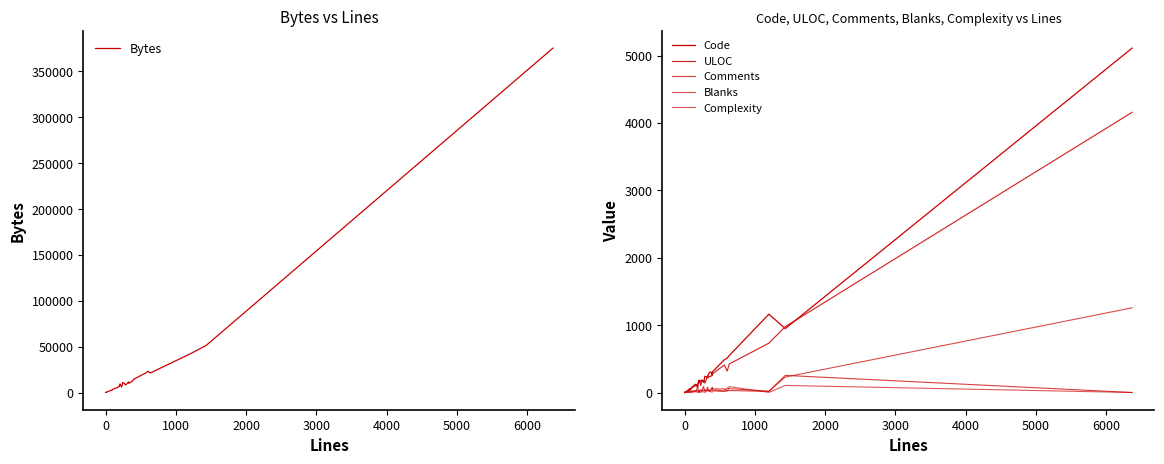

What is the difference between the maximum and second lowest values in the Blanks series?

1257